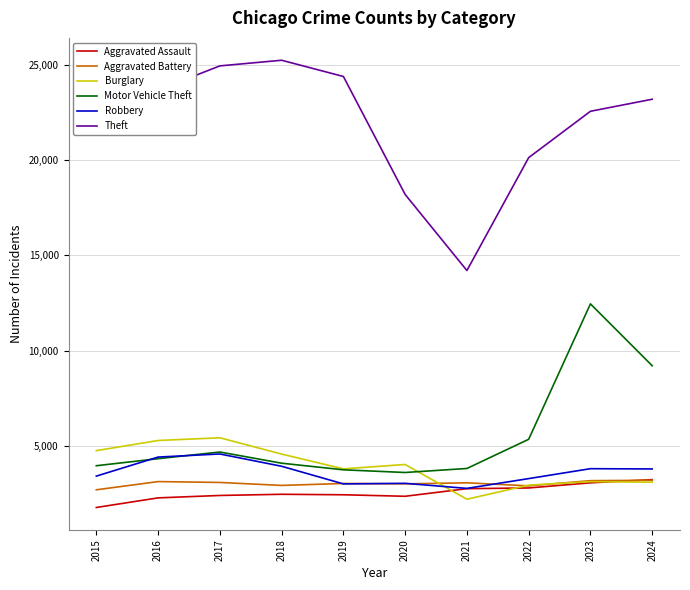

What is the sum of all Aggravated Battery values?

30161